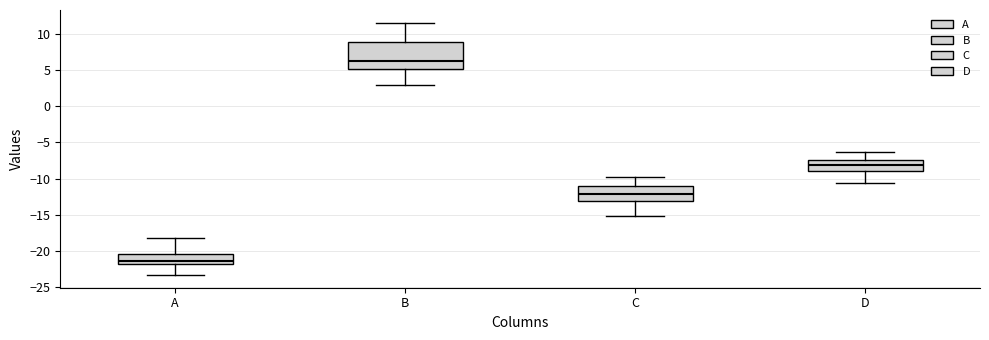

Which box's median line is the lowest?

A